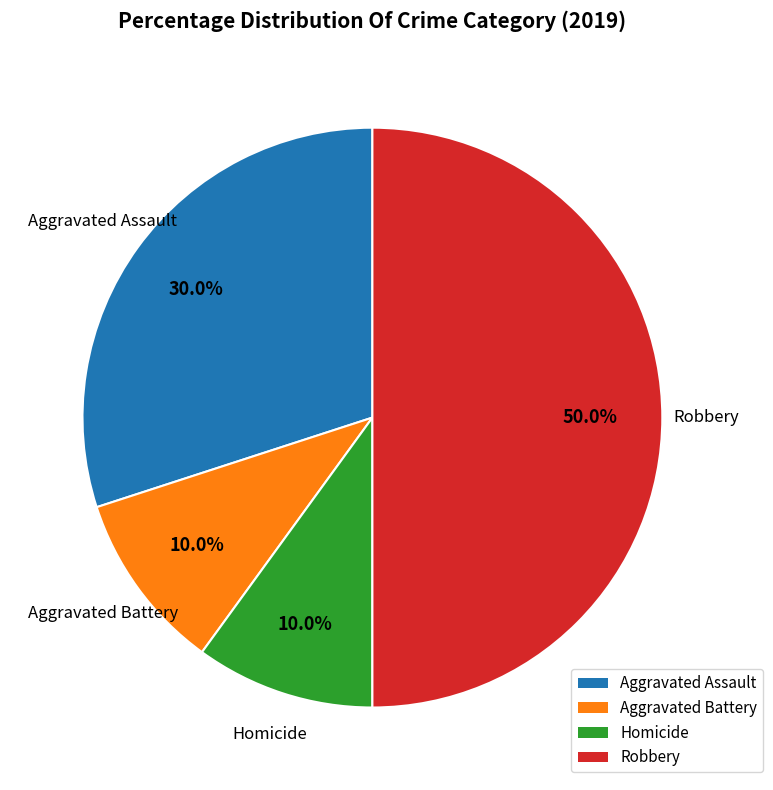

Does Aggravated Assault represent more than half of the total?

No